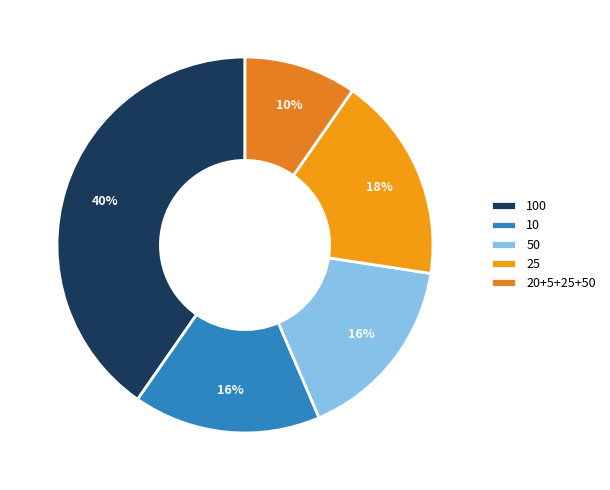

Does 25 represent more than half of the total?

No